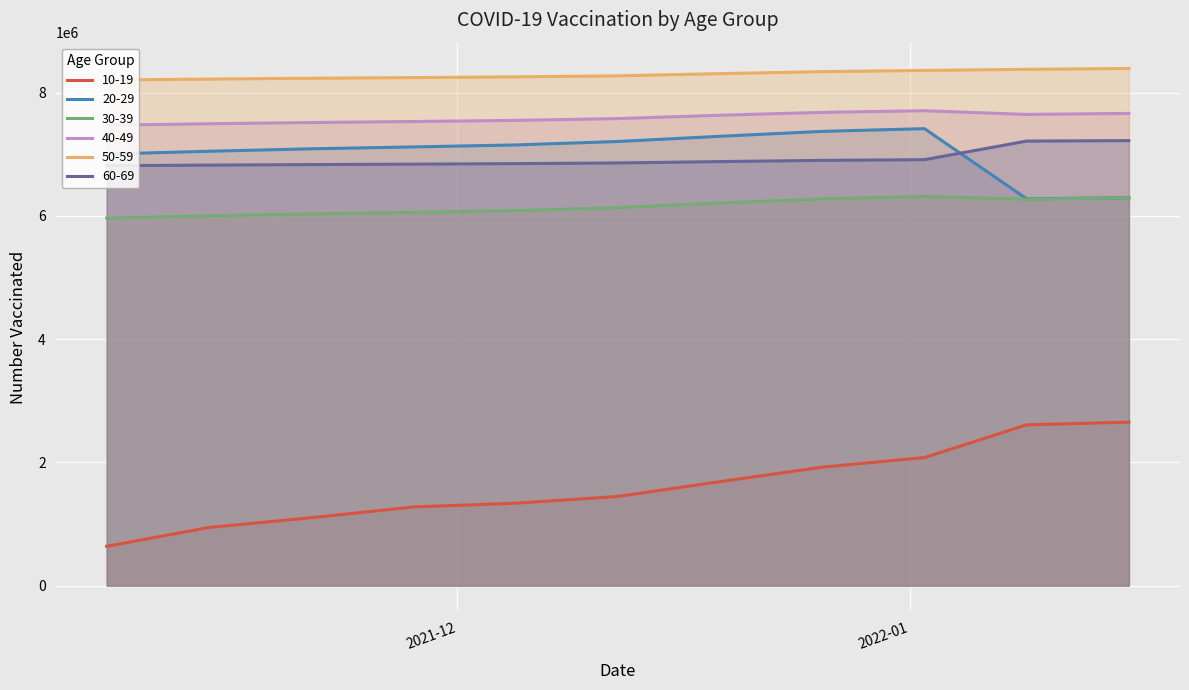

How many interior local peaks does the 30-39 series have?

1